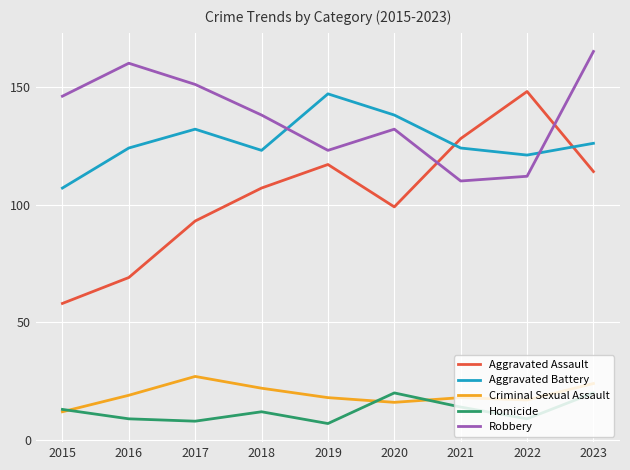

What is the spread (max minus min) of values at 2023?

145